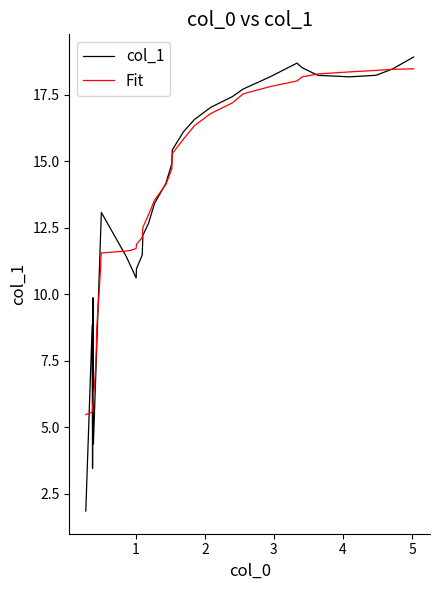

What are all the series names shown in the legend?

col_1, Fit